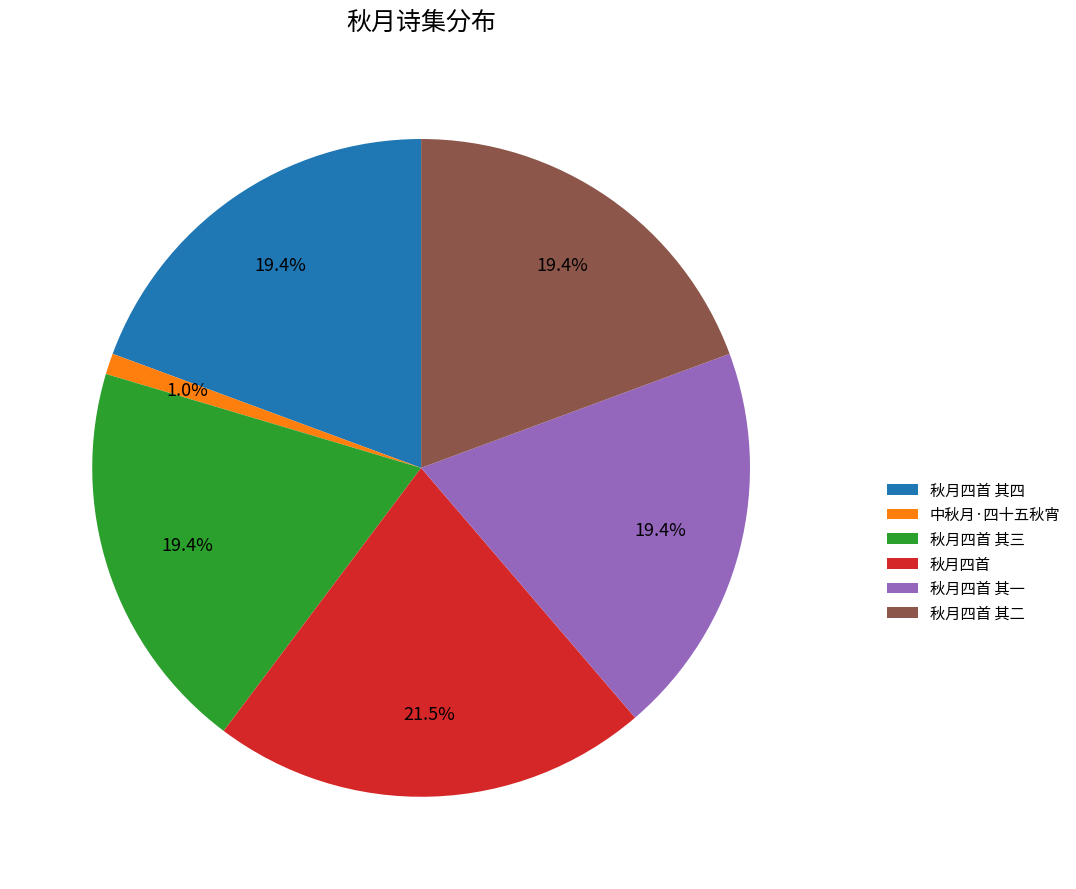

What is the total percentage of 秋月四首 其一 and 秋月四首?

40.9%